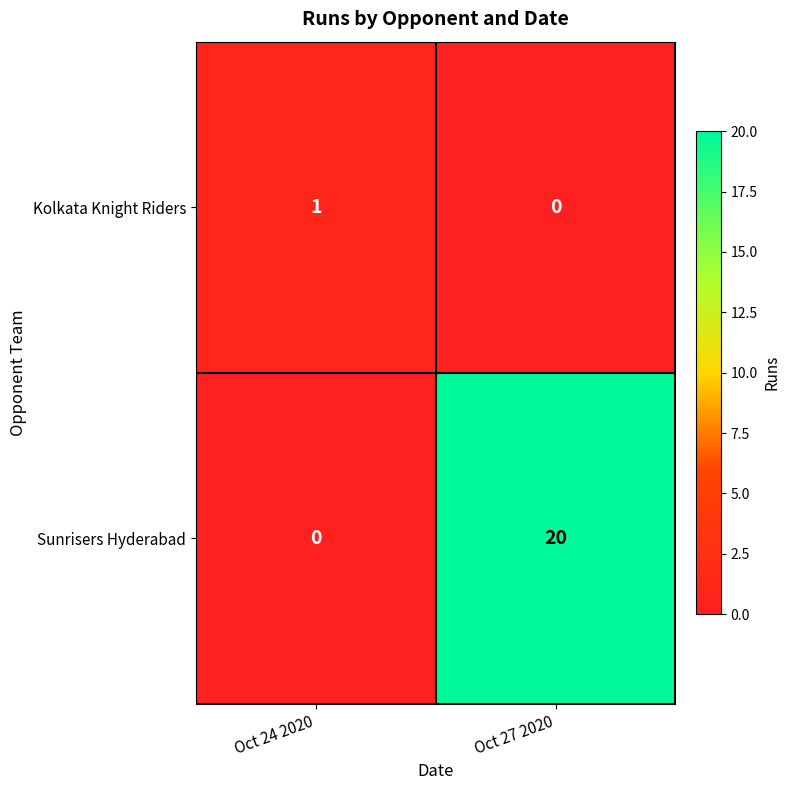

True or false: Sunrisers Hyderabad has a value of 0 at Oct 24 2020.

True